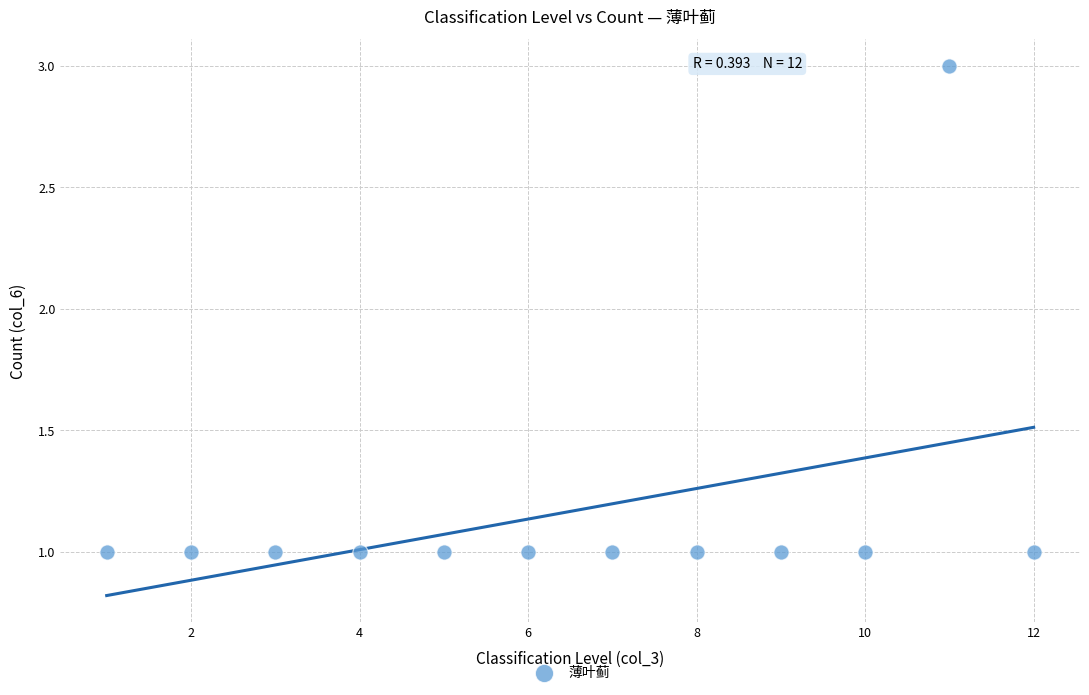

What is the average X value?

6